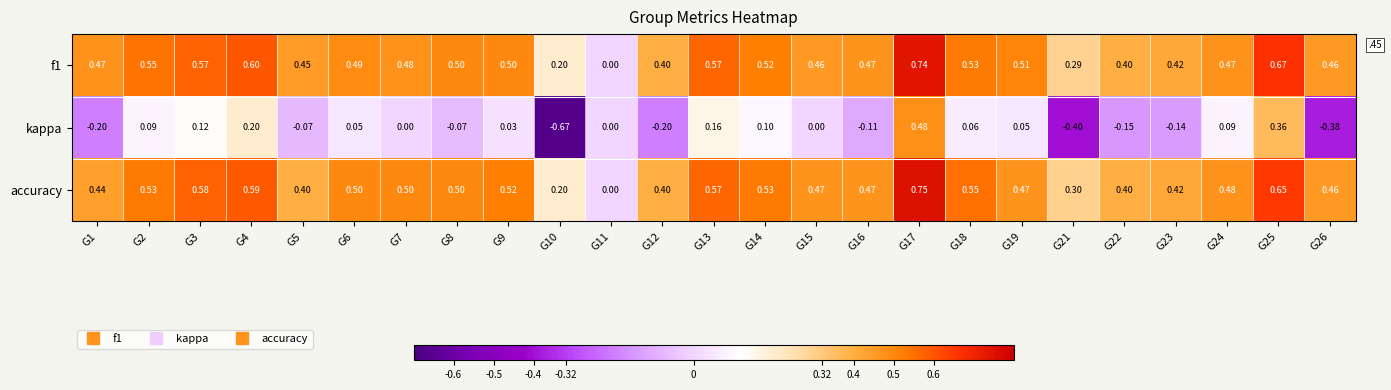

Between G16 and G24, which series saw the biggest shift?

kappa